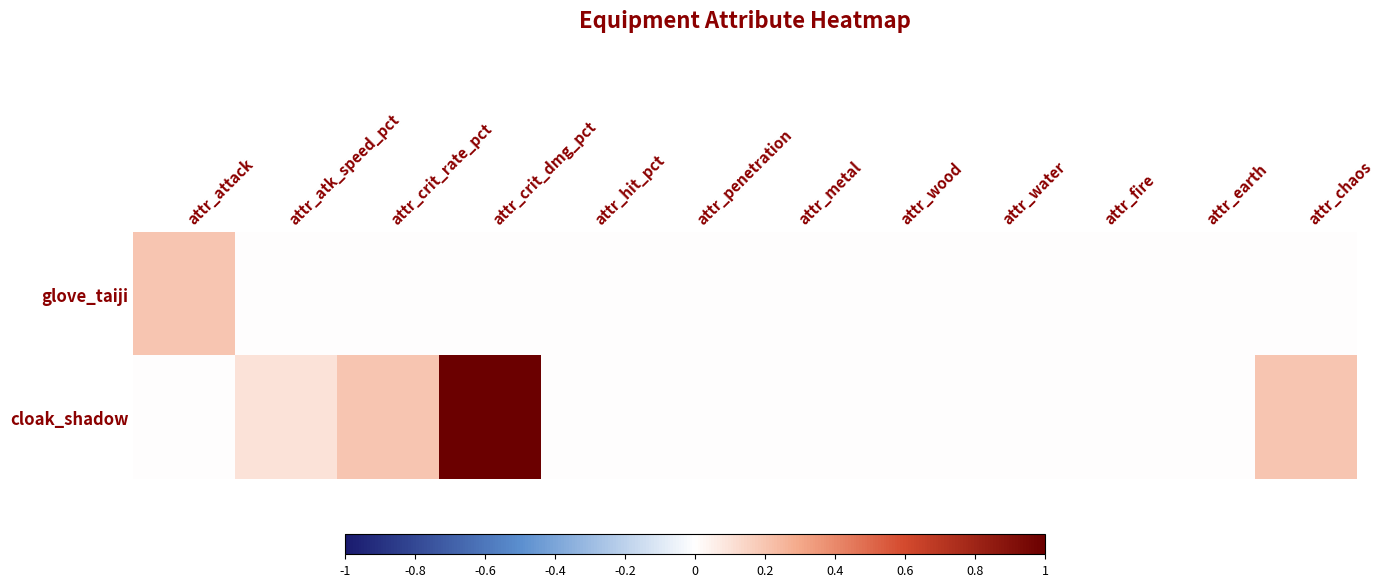

What is the spread (max minus min) of values at attr_chaos?

0.2